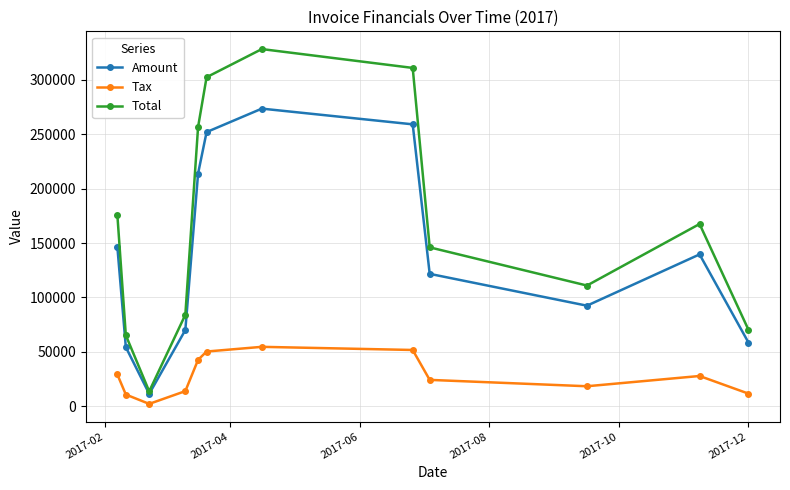

Which series has the largest total across all categories?

Total